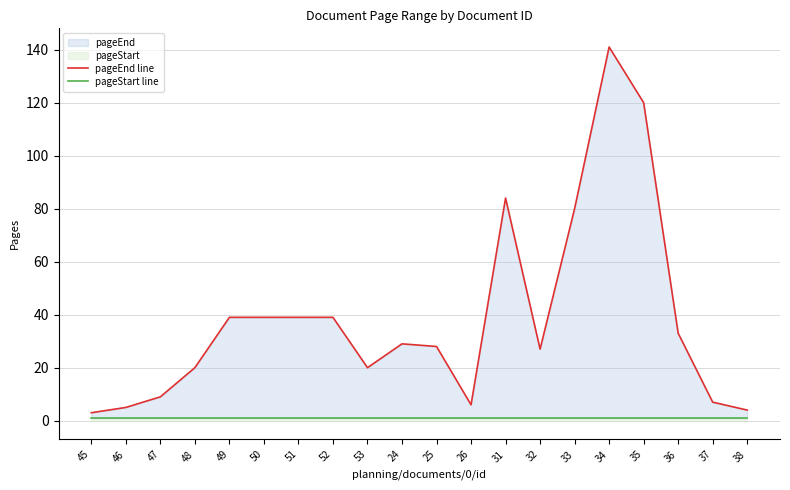

What is the sum of the pageEnd line values at 32 and 38?

31